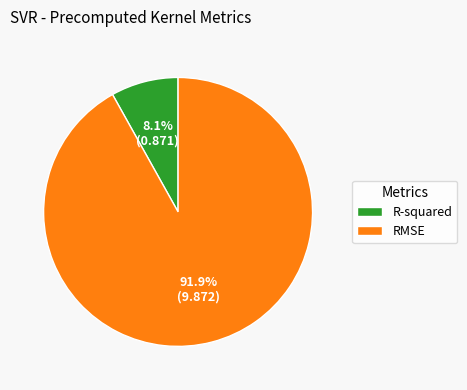

Approximately how many times larger is the value at R-squared compared to RMSE?

0.1